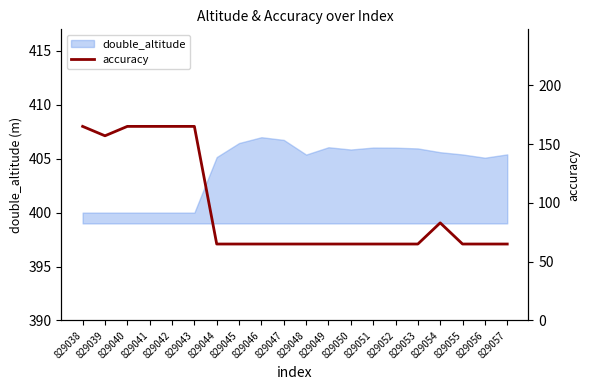

Count the number of values greater than 65.

7